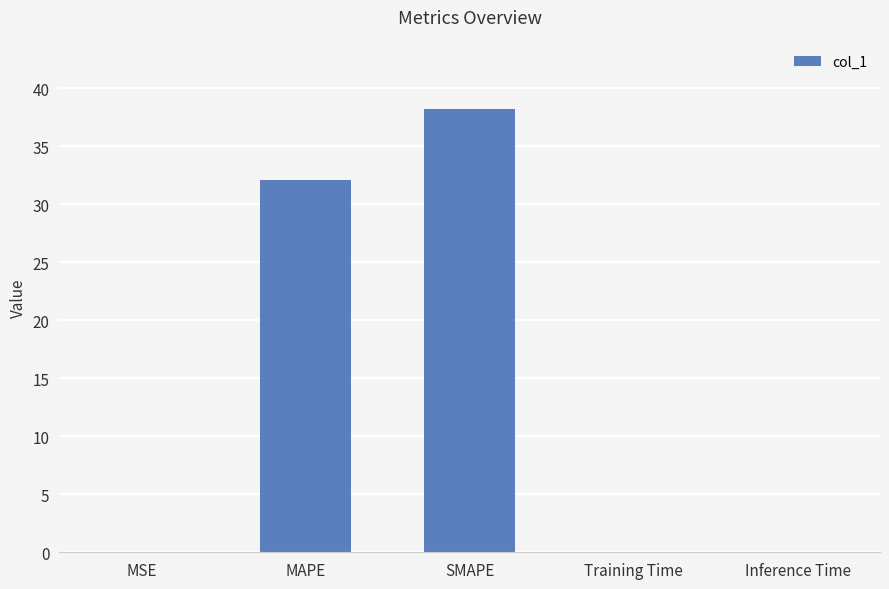

True or false: the data shows 32.1 at MAPE.

True